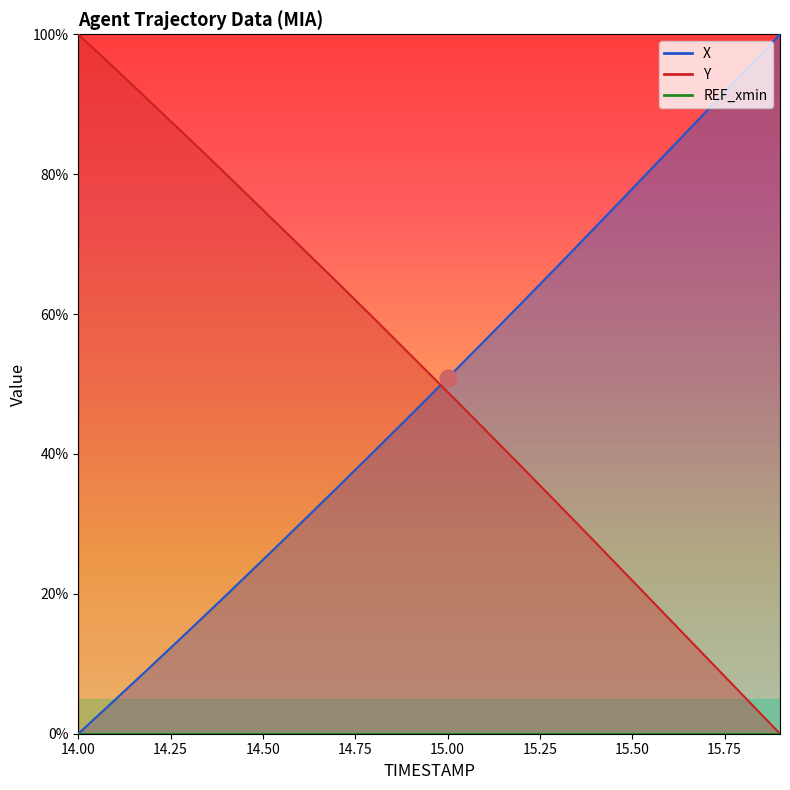

List the labels in order of Y value, smallest first.

15.9, 15.8, 15.7, 15.6, 15.5, 15.4, 15.3, 15.2, 15.1, 15.0, 14.9, 14.8, 14.7, 14.6, 14.5, 14.4, 14.3, 14.2, 14.1, 14.0